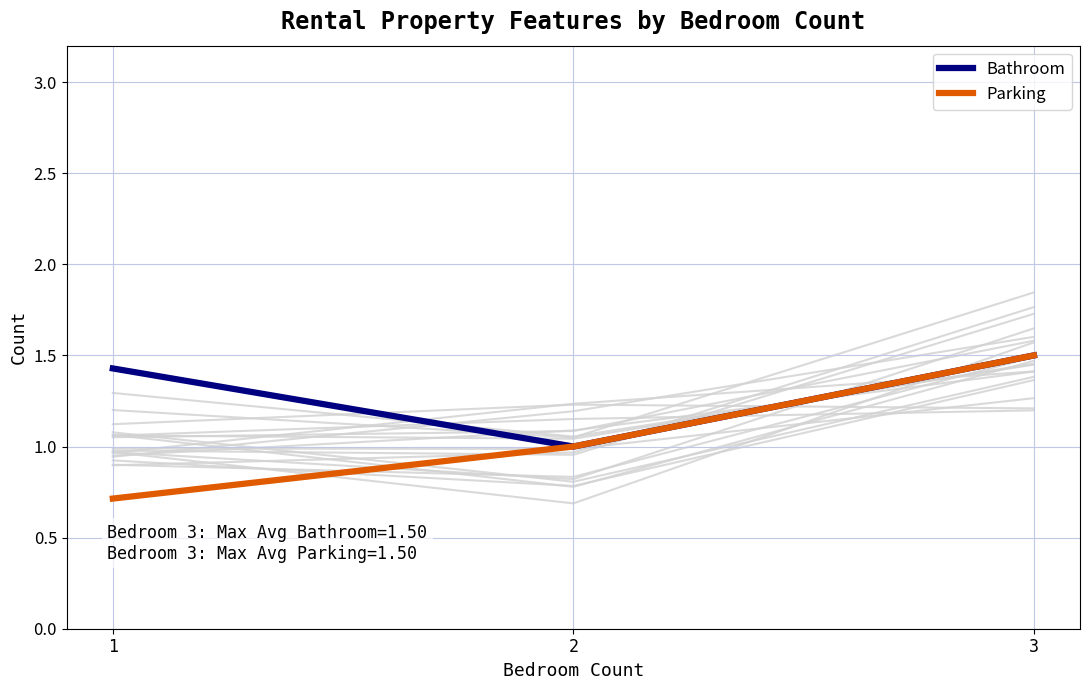

At 1, list the series in order from smallest to largest.

Parking, Bathroom